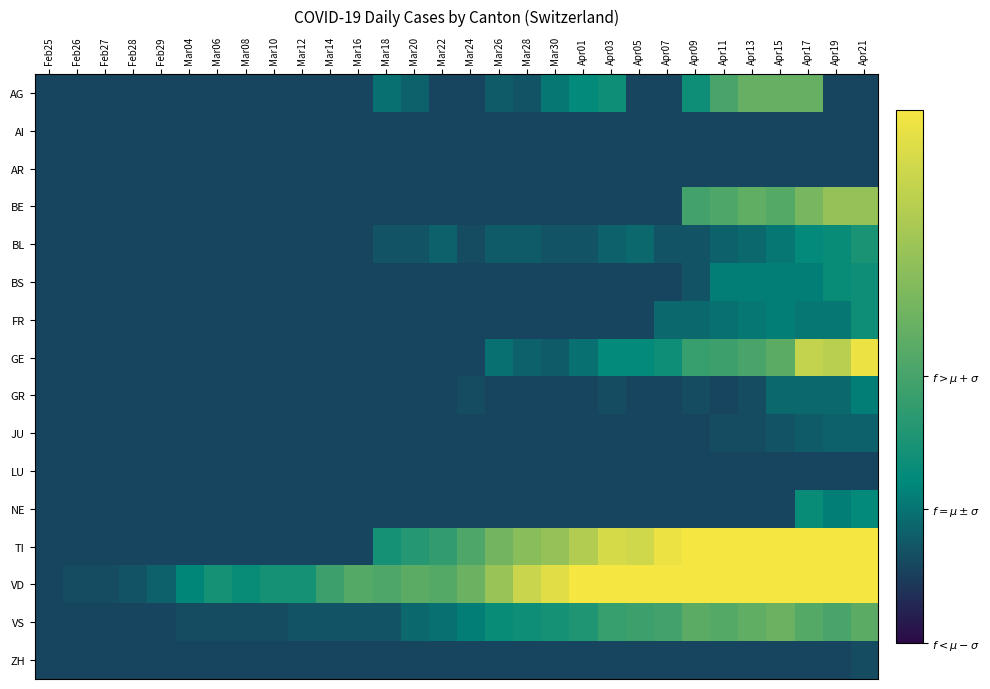

What is the spread (max minus min) of values at Apr11?

73